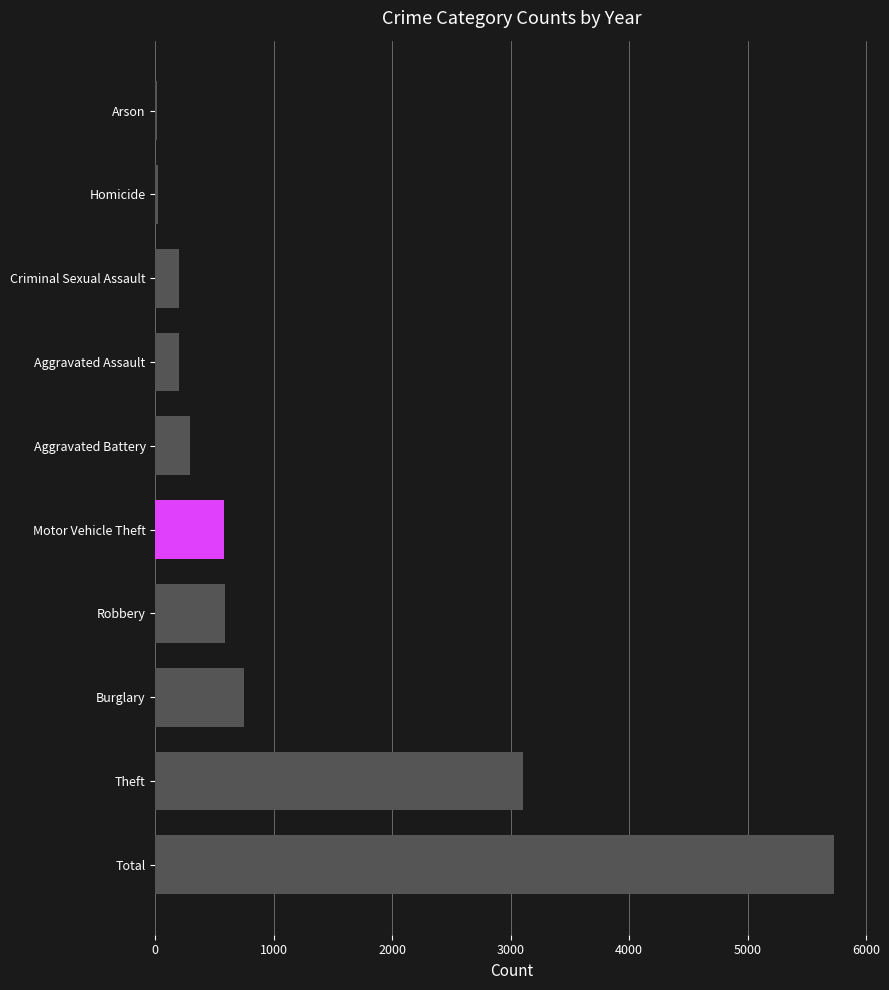

What is the sum of all values?

11466